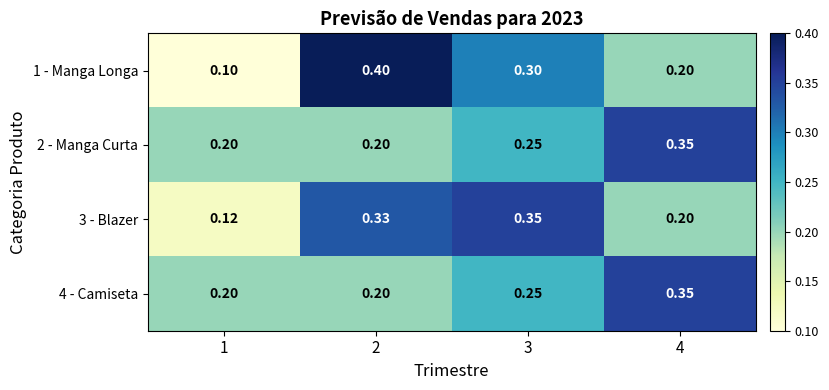

Is the value of 1 - Manga Longa at 1 greater than the value of 3 - Blazer at 4?

No